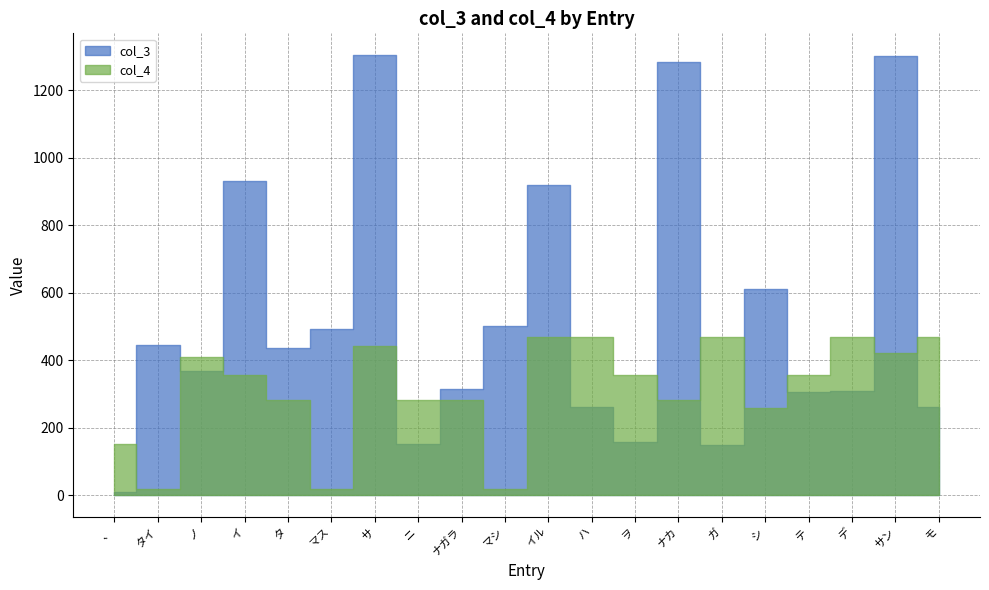

At which category does the chart reach its minimum across all series?

、